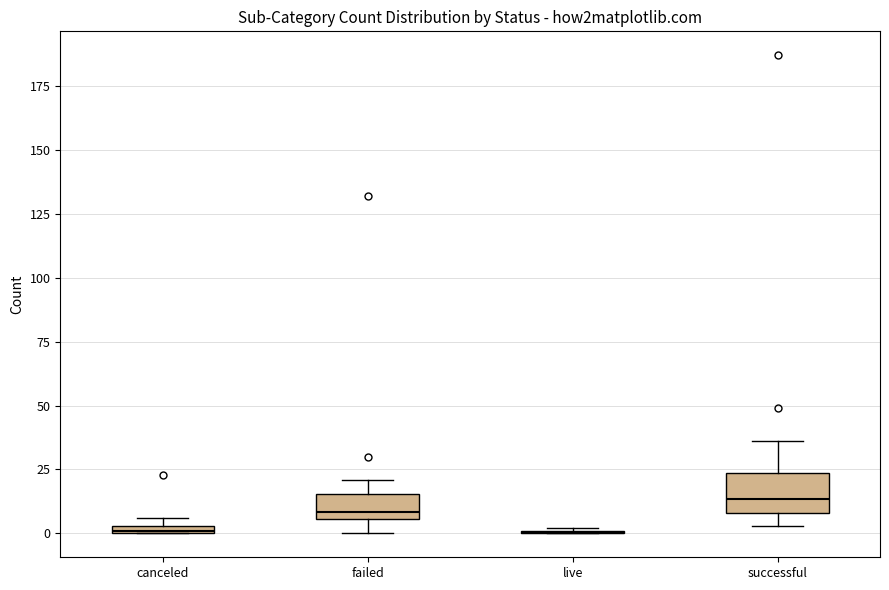

Comparing the boxes themselves (not the whiskers), which one is the tallest?

successful